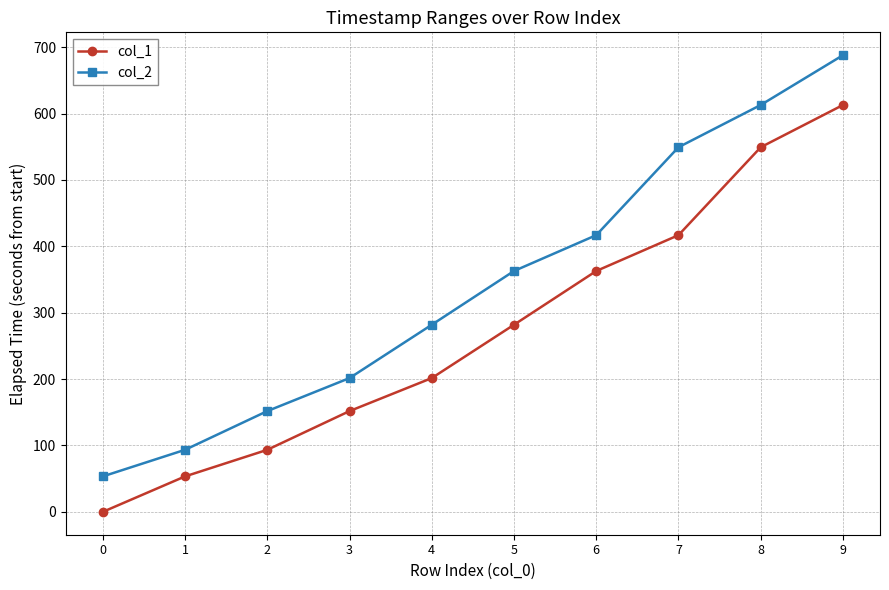

At how many categories does at least one series exceed 442?

3